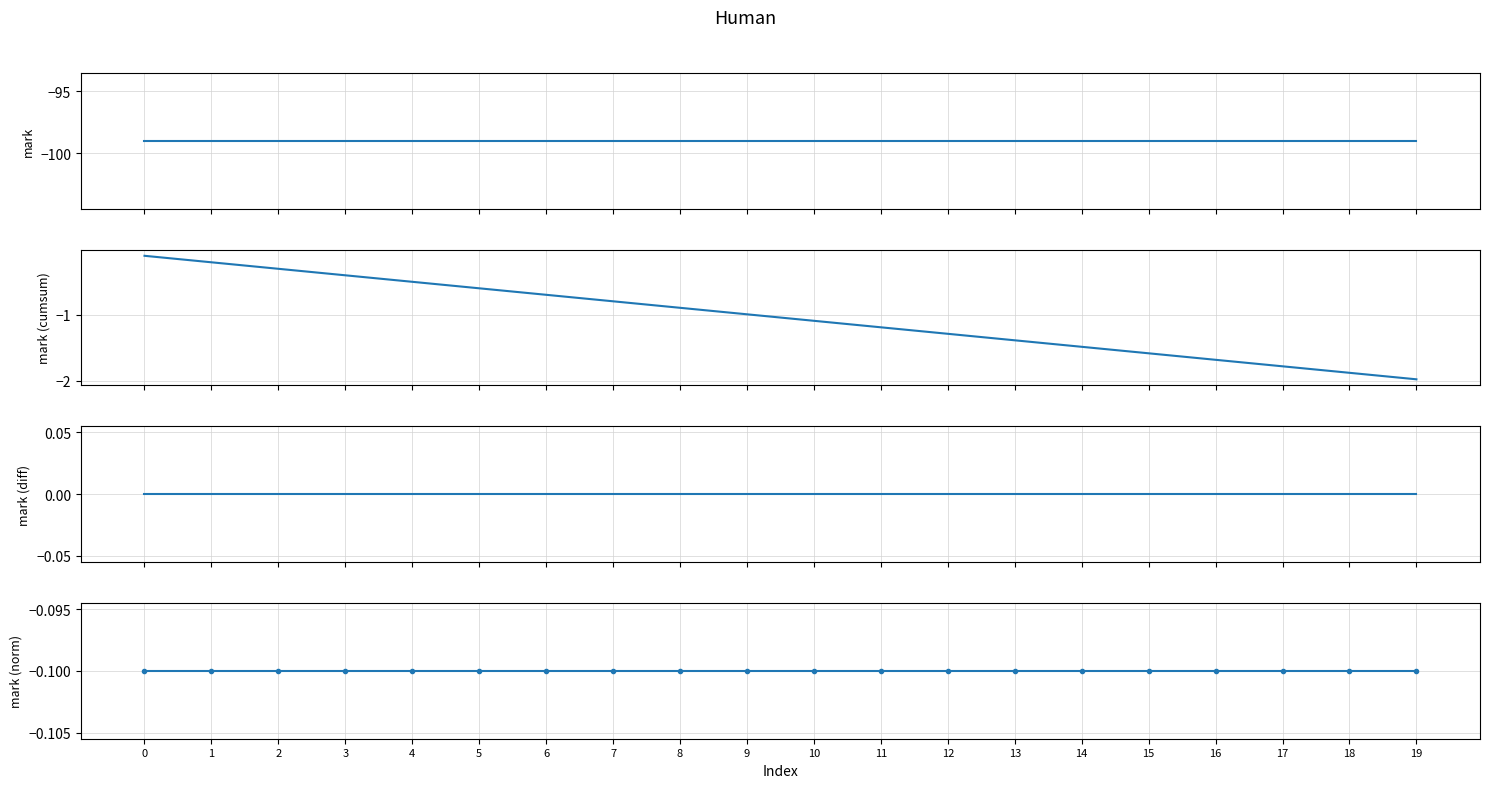

Is the value of mark at 19 greater than the value of mark_norm at 0?

No